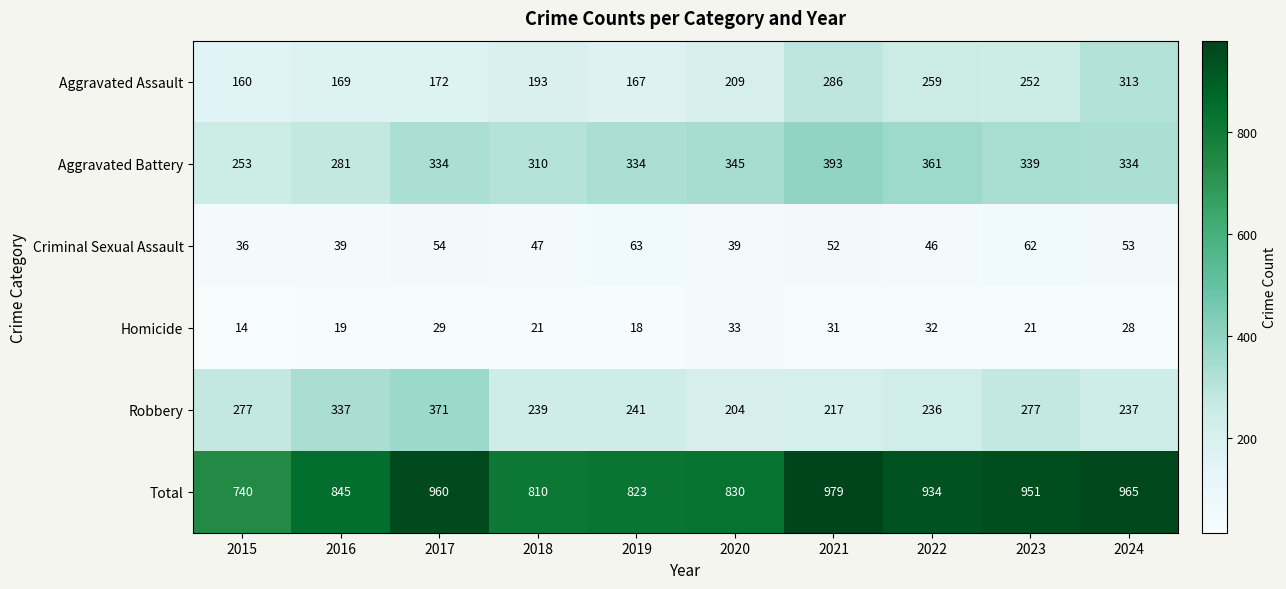

Which series has the largest range (max minus min)?

Total